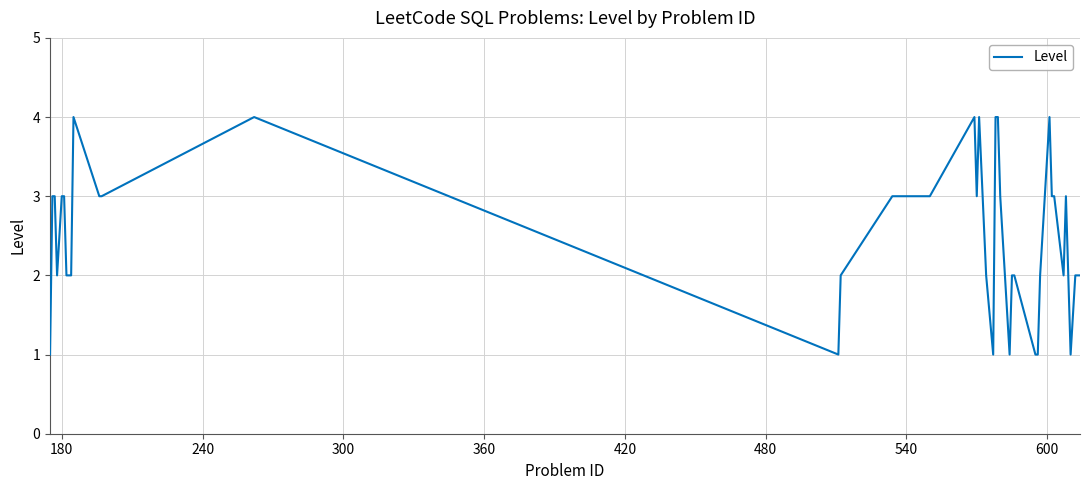

What is the difference between the maximum and minimum values?

3